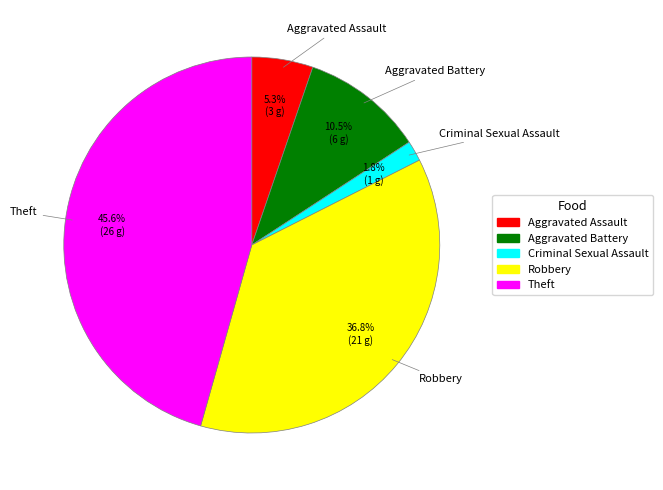

Does Theft represent more than half of the total?

No